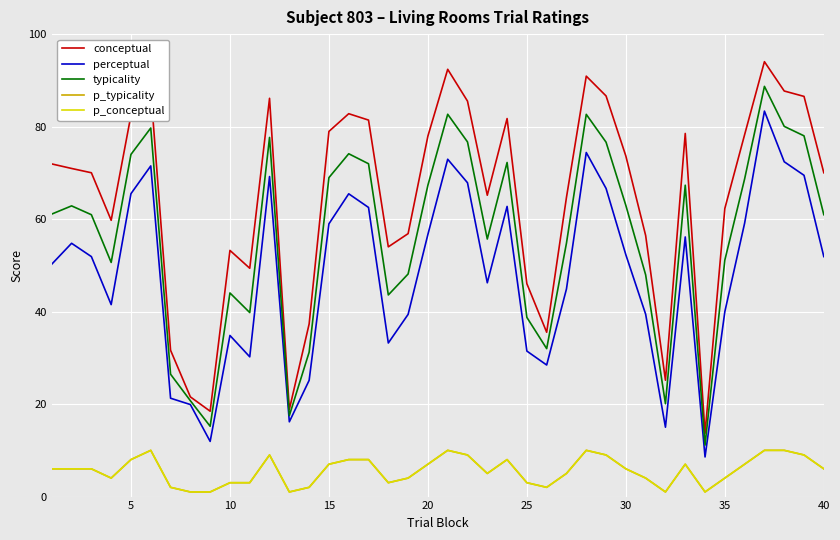

What is the highest value of the typicality series?

88.7